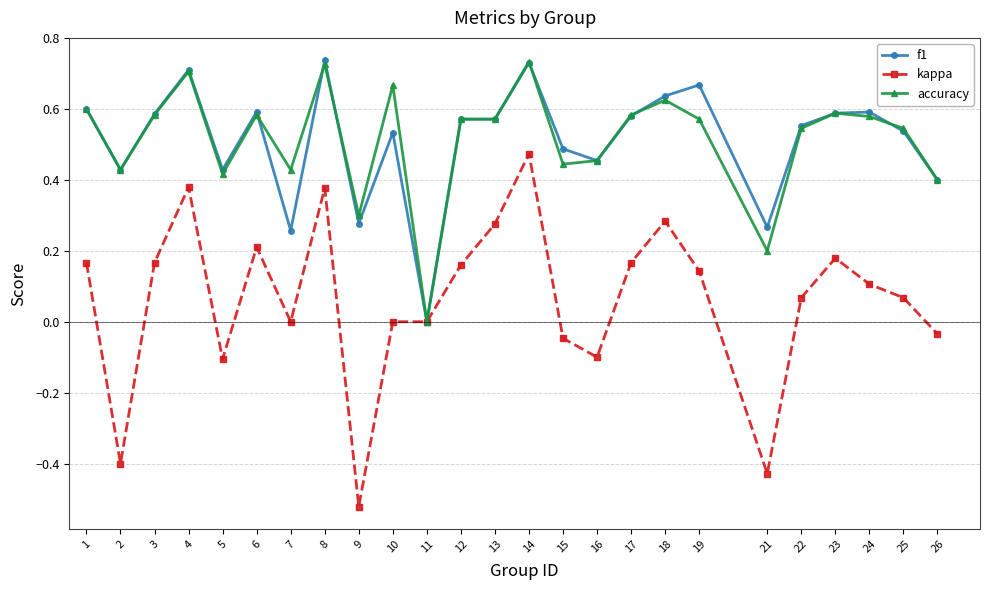

Count the f1 values in the range 0 to 1.

25